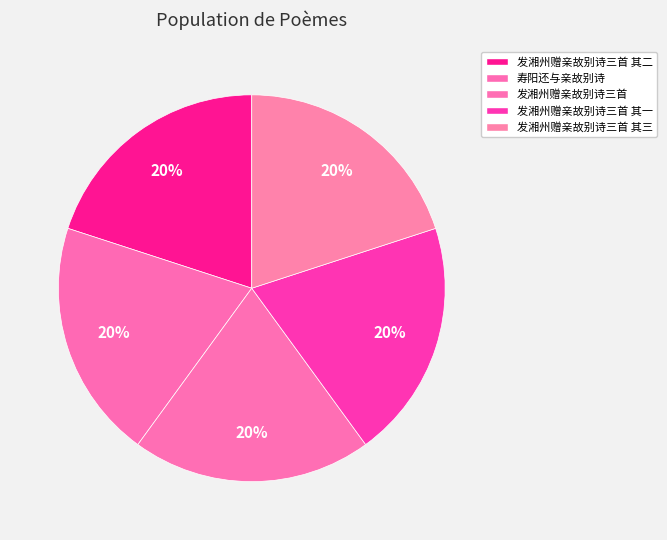

How many slices are in this pie chart?

5